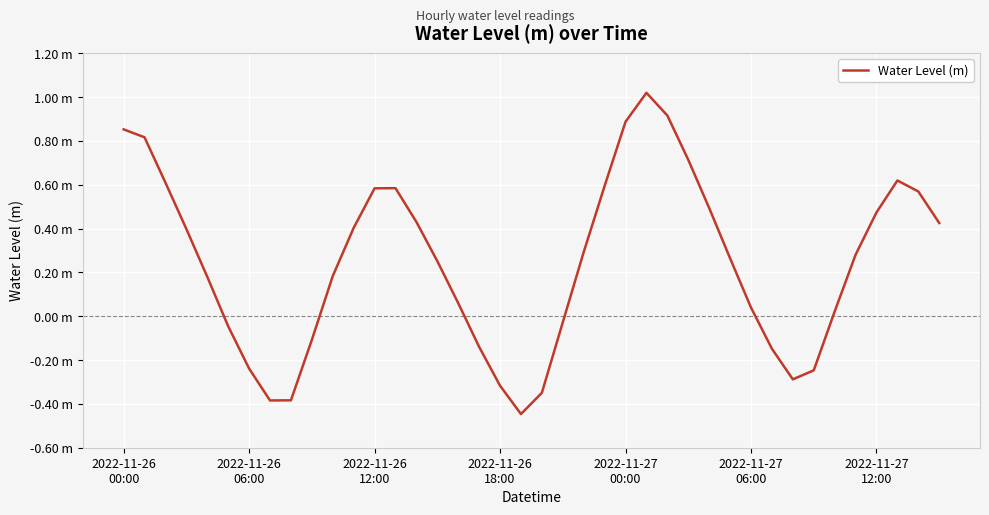

List the labels in order of value, largest first.

25, 26, 24, 2022-11-26
00:00, 2022-11-26
06:00, 27, 37, 2022-11-26
12:00, 23, 13, 12, 38, 28, 36, 14, 39, 11, 2022-11-26
18:00, 22, 35, 29, 15, 10, 2022-11-27
00:00, 16, 30, 34, 21, 2022-11-27
06:00, 9, 17, 31, 2022-11-27
12:00, 33, 32, 18, 20, 8, 7, 19